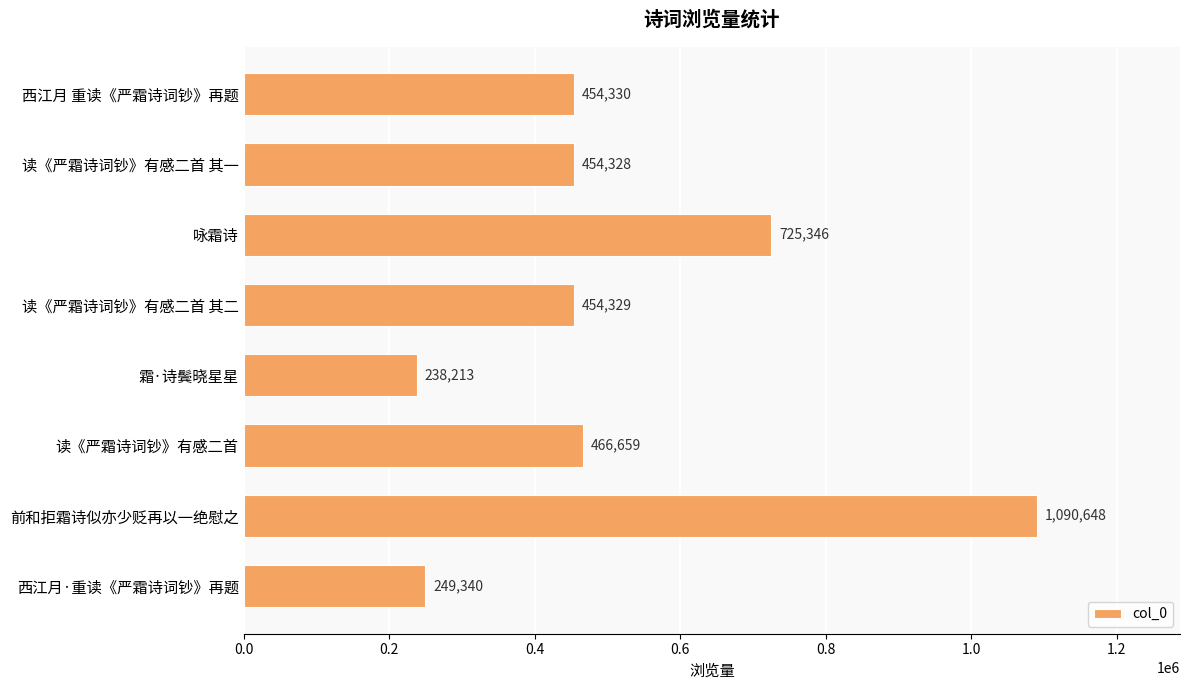

What is the average value?

516649